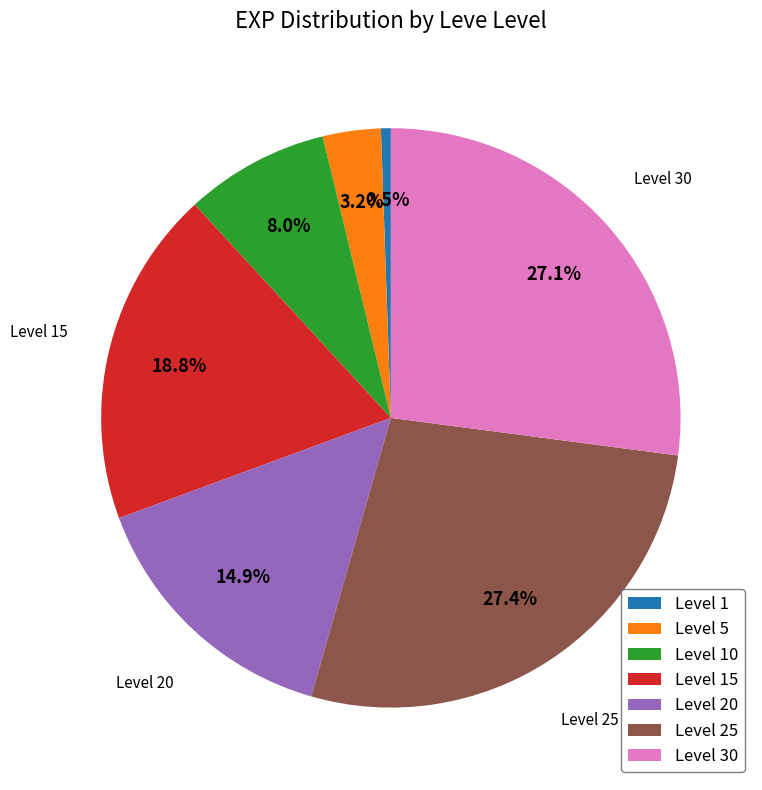

Is Level 25 the majority of the pie?

No